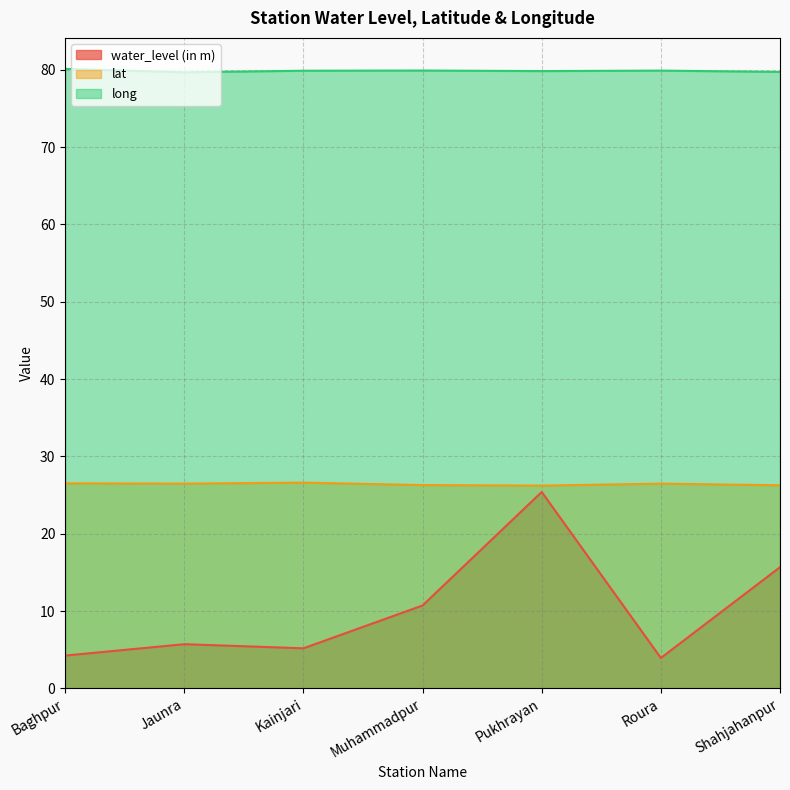

How many values in the water_level (in m) series are below 5?

2